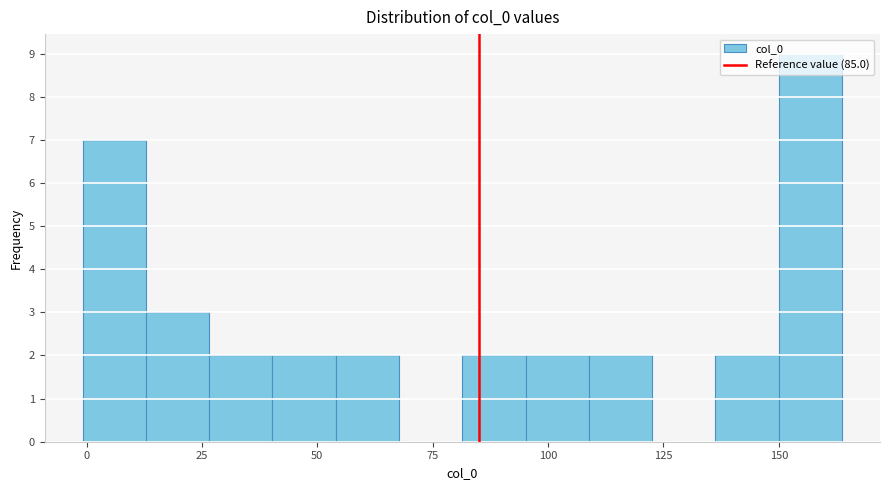

Read against the x-axis, roughly where is the centre of the tallest bar?

155